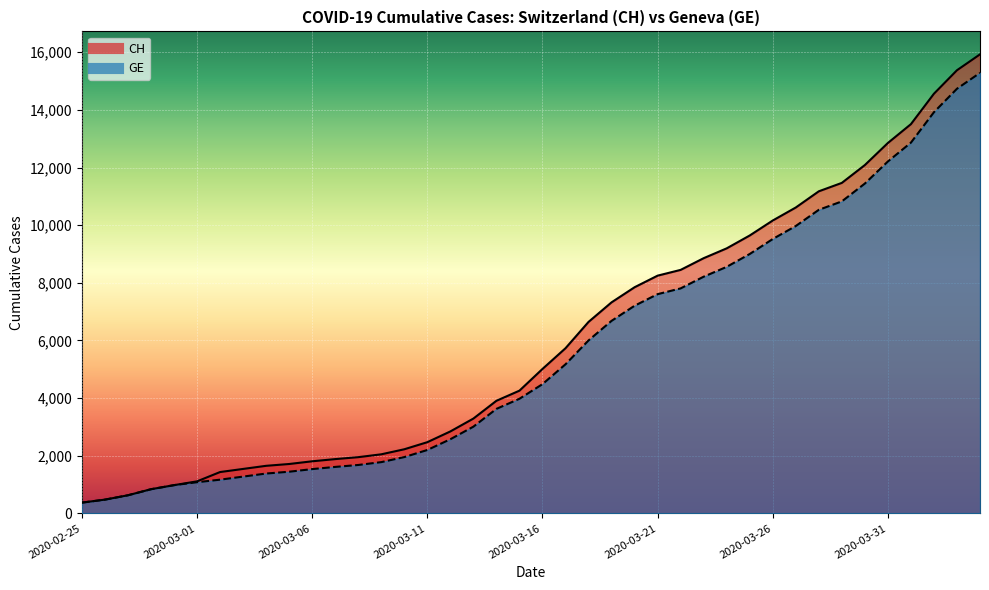

True or false: CH and GE intersect in this chart.

False